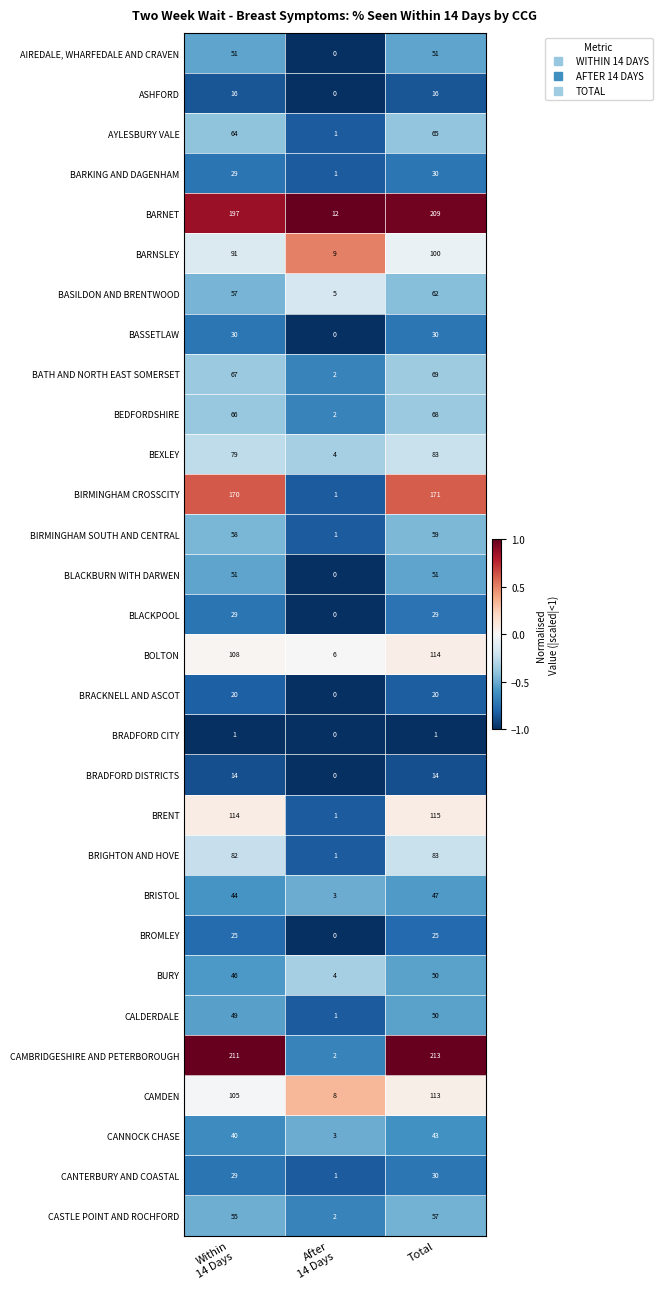

Which series has the widest spread of values?

CAMBRIDGESHIRE AND PETERBOROUGH